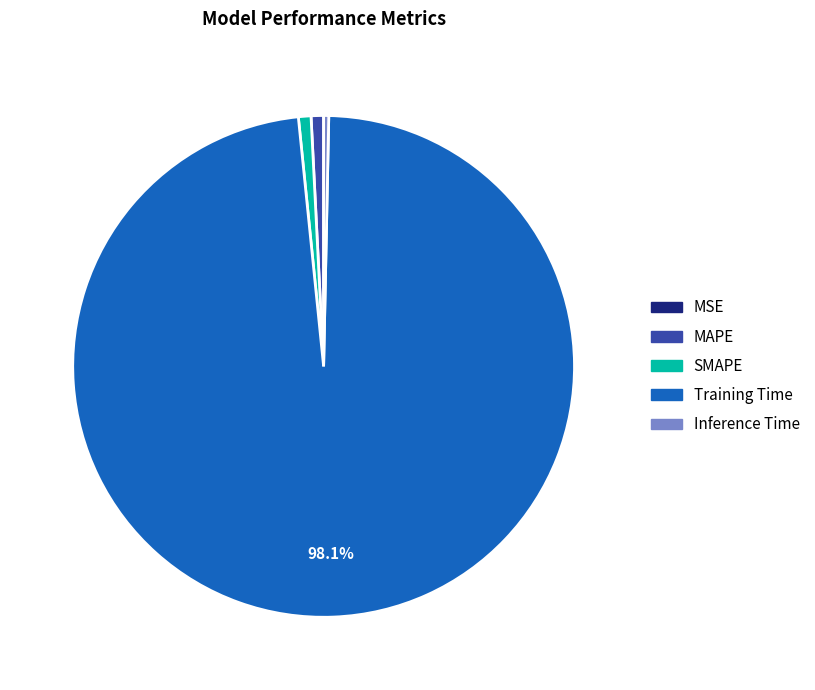

True or false: MAPE accounts for 1% of the total.

True